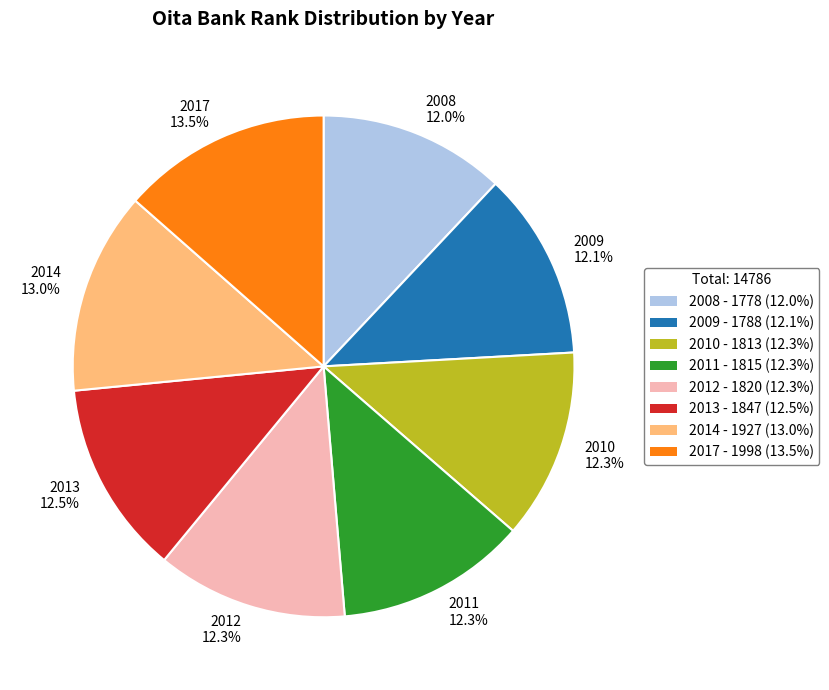

To the nearest percent, what is the combined percentage of 2010 and 2008?

24%